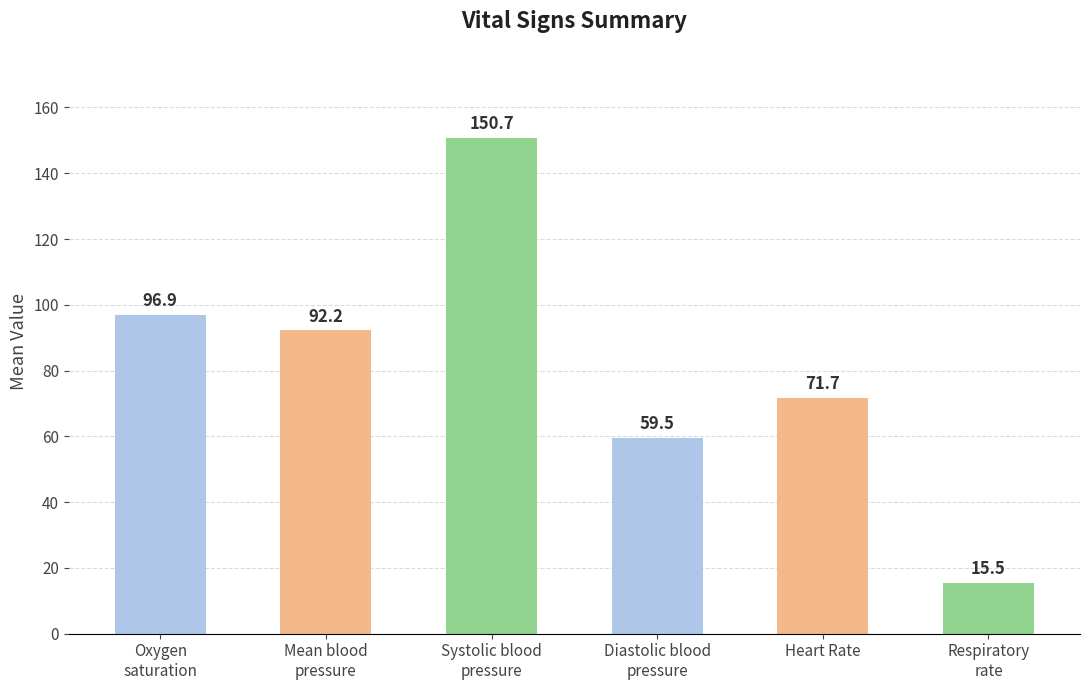

What is the maximum value shown in the chart?

150.7